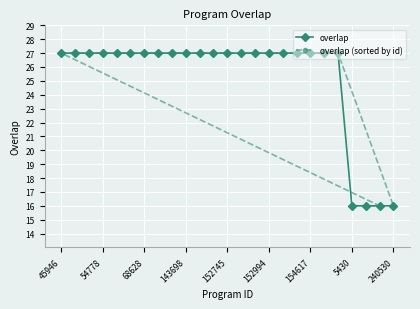

The overlap series shows 47 at 143698. True or false?

False